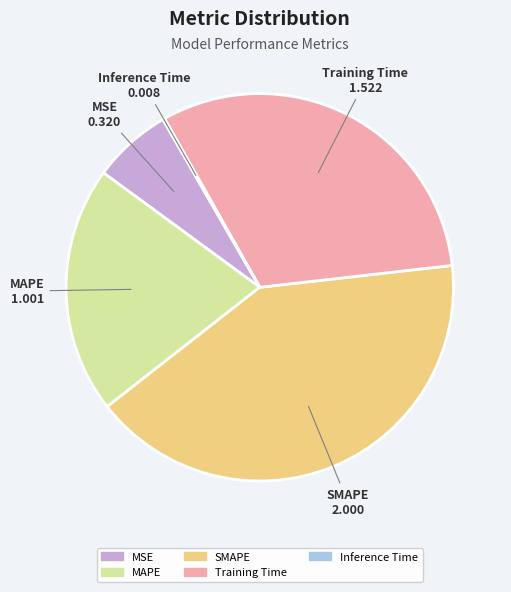

Which slice is the largest?

SMAPE